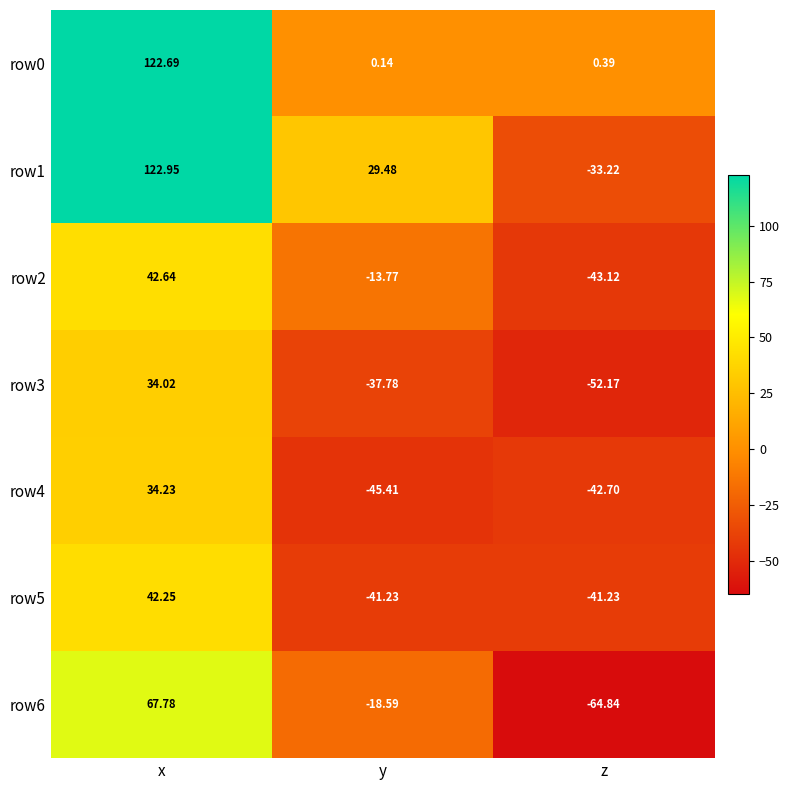

Which label corresponds to the smallest value in the chart?

z